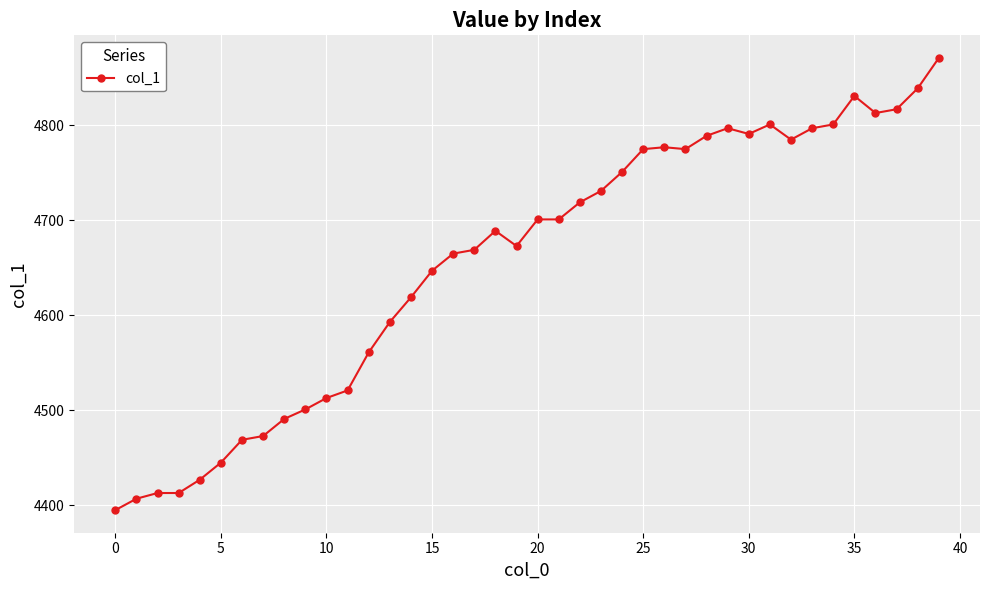

What is the value of the 2nd point from the left?

4407